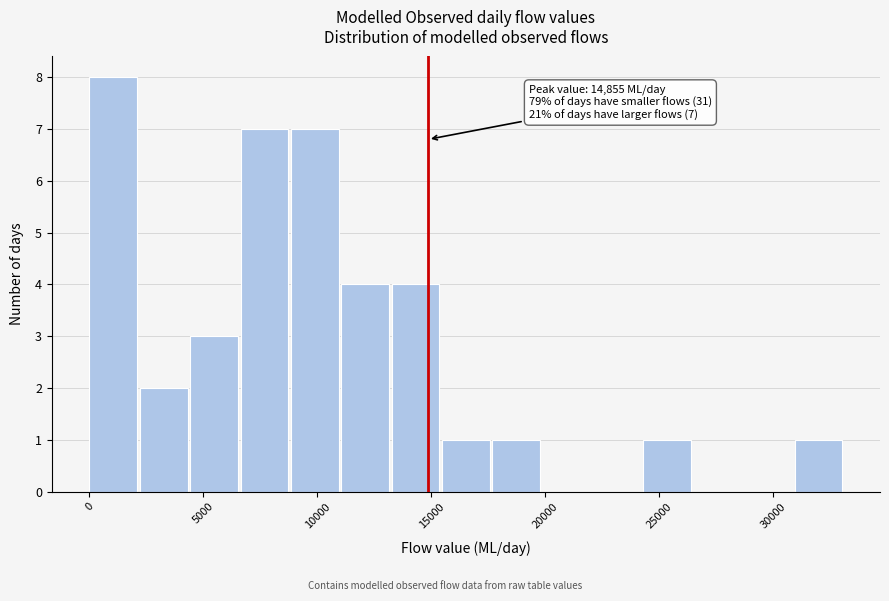

Which range on the x-axis has the tallest bar?

0 to 2000